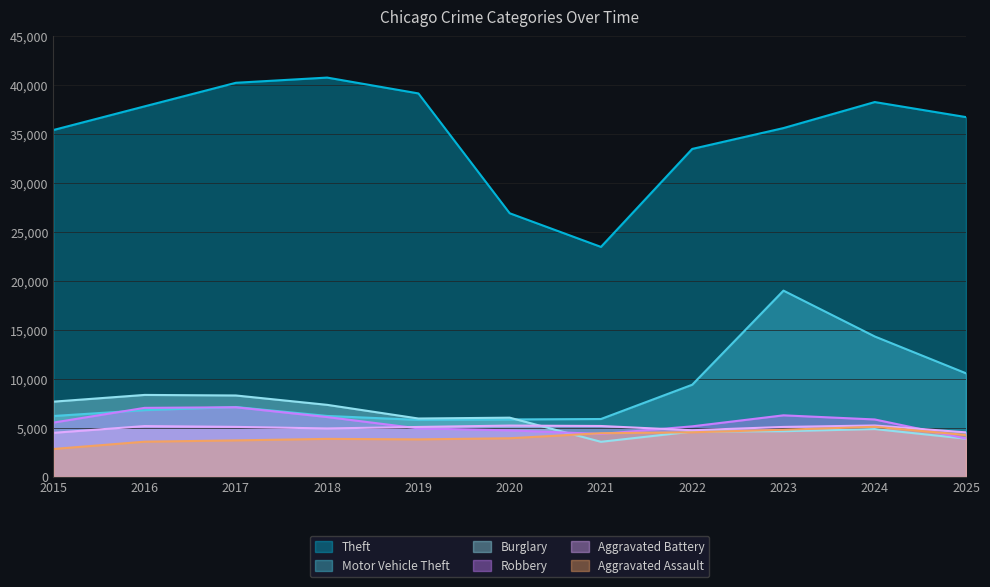

What are all the series names shown in the legend?

Theft, Motor Vehicle Theft, Burglary, Robbery, Aggravated Battery, Aggravated Assault